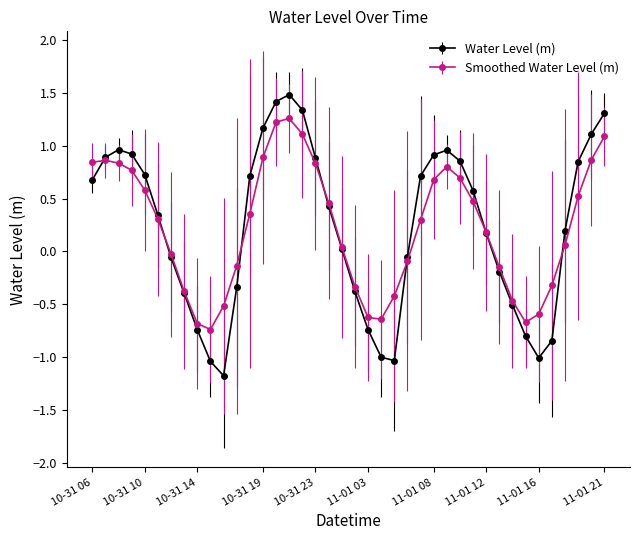

Rank the series by their maximum value, from highest to lowest.

Water Level (m), Smoothed Water Level (m)